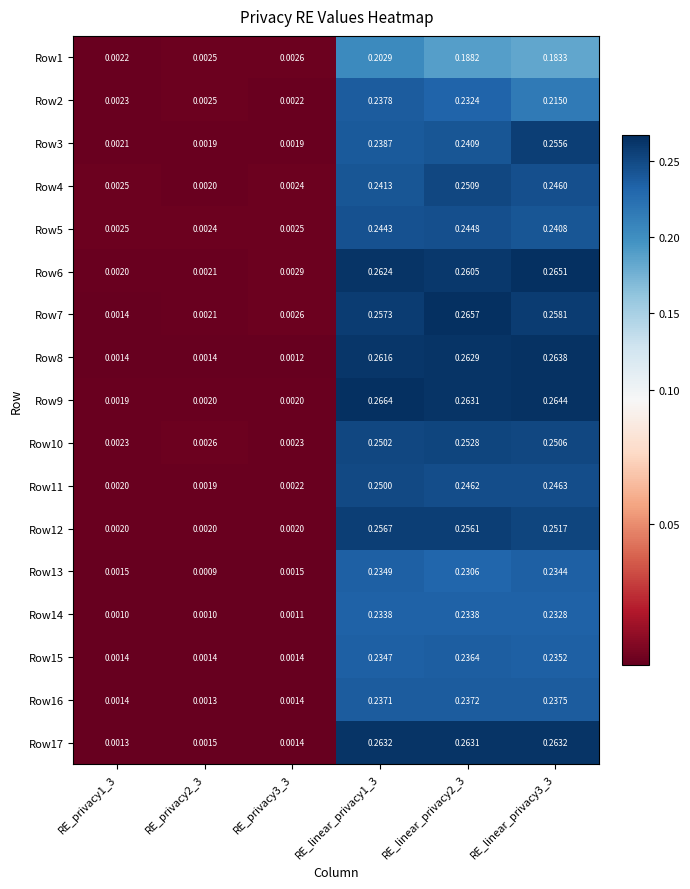

Is the value of Row9 at RE_privacy3_3 greater than the value of Row10 at RE_linear_privacy3_3?

No